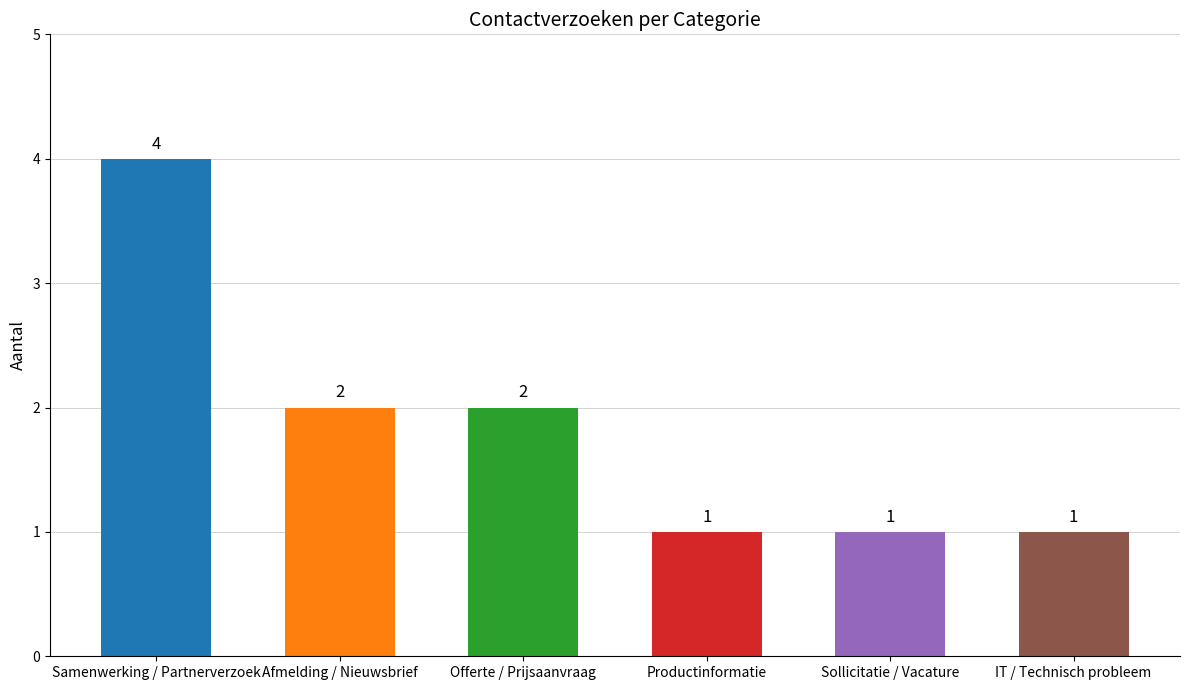

The value at Offerte / Prijsaanvraag is 2. True or false?

True